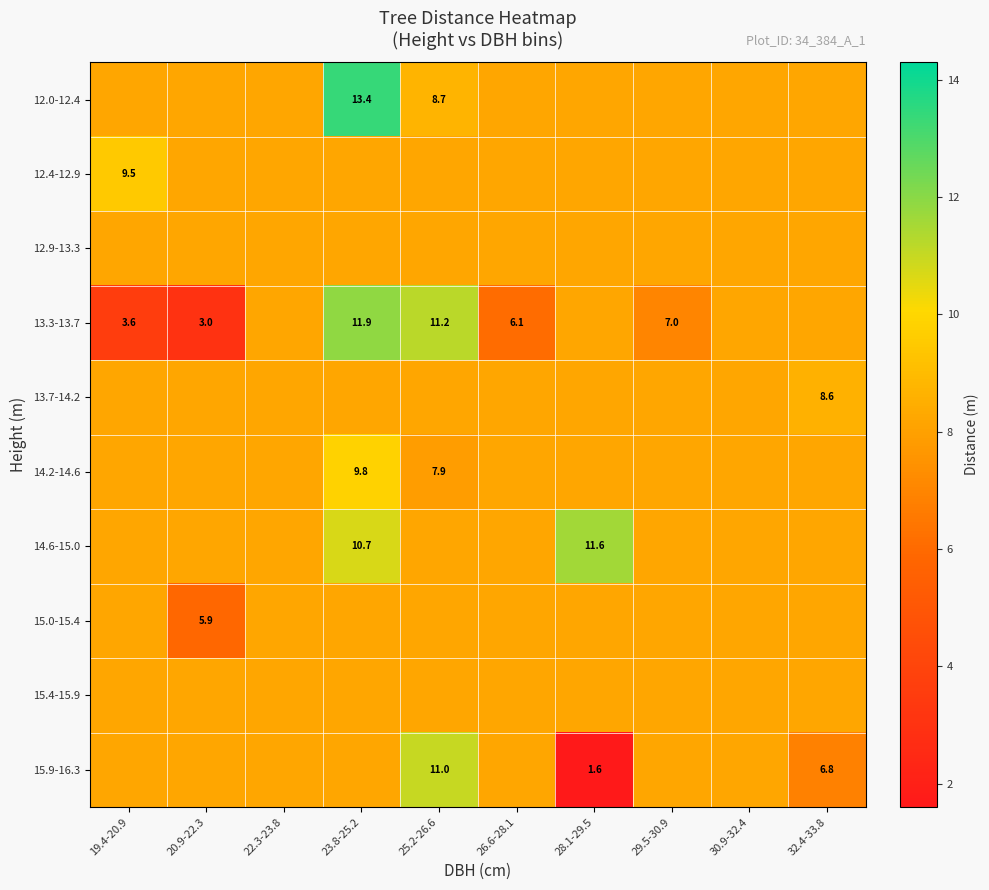

List the series in order of their peak value, highest first.

12.0-12.4, 13.3-13.7, 14.6-15.0, 15.9-16.3, 14.2-14.6, 12.4-12.9, 13.7-14.2, 12.9-13.3, 15.0-15.4, 15.4-15.9